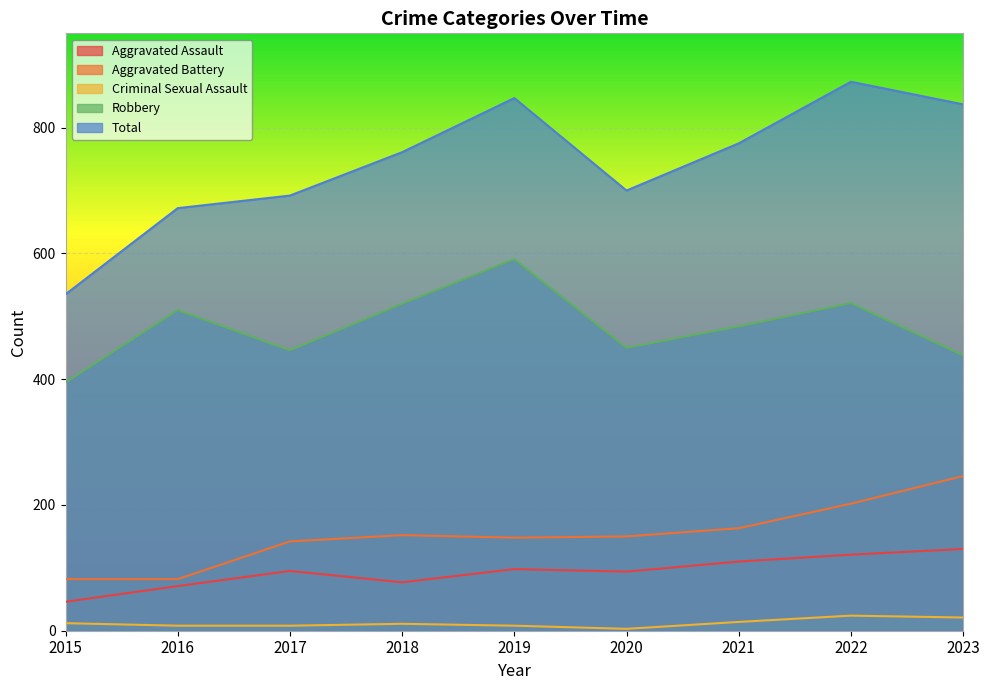

Which series has the largest total across all categories?

Total